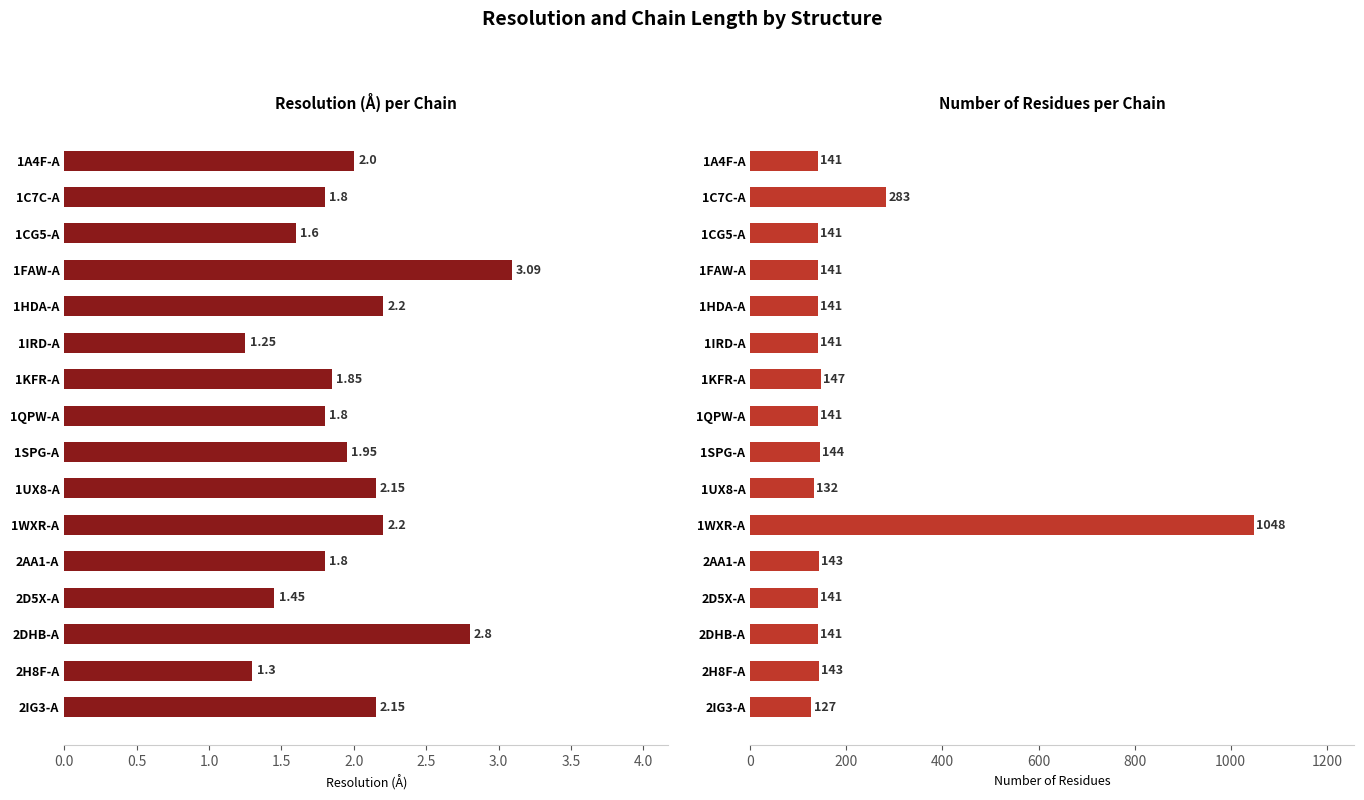

Reading right to left, transcribe all the data shown in this chart.

Resolution (Å): 2.1	1.3	2.8	1.4	1.8	2.2	2.1	1.9	1.8	1.9	1.2	2.2	3.1	1.6	1.8	2.0
Residues: 127.0	143.0	141.0	141.0	143.0	1048.0	132.0	144.0	141.0	147.0	141.0	141.0	141.0	141.0	283.0	141.0